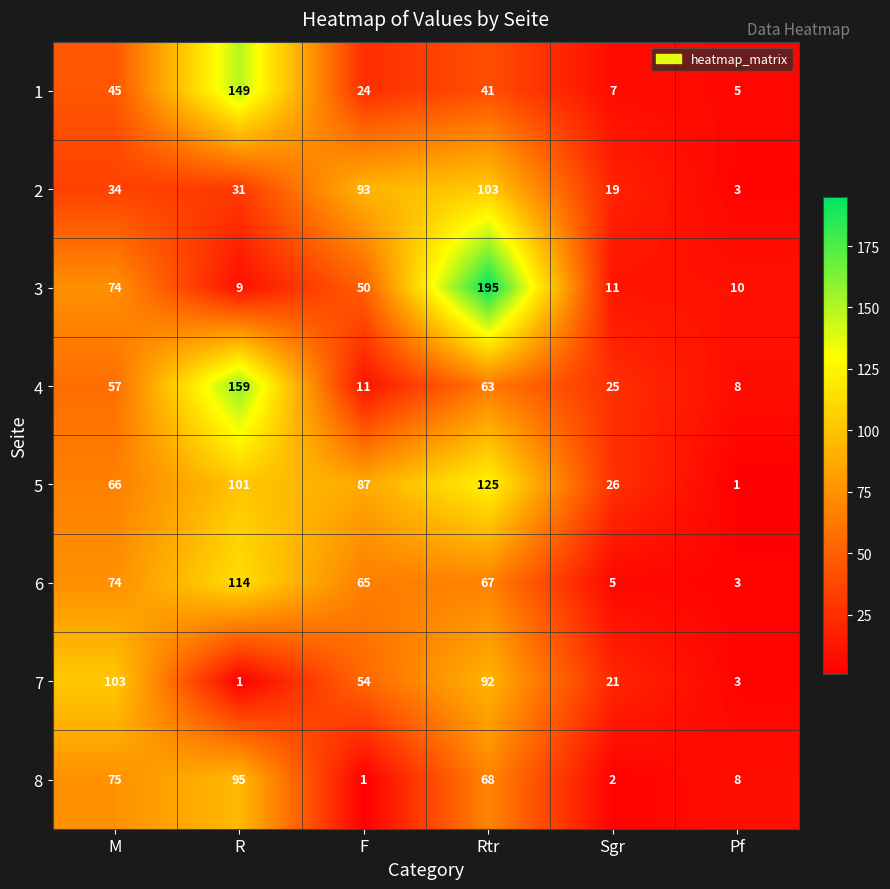

Read the 1 value at F, to the nearest 5.

25